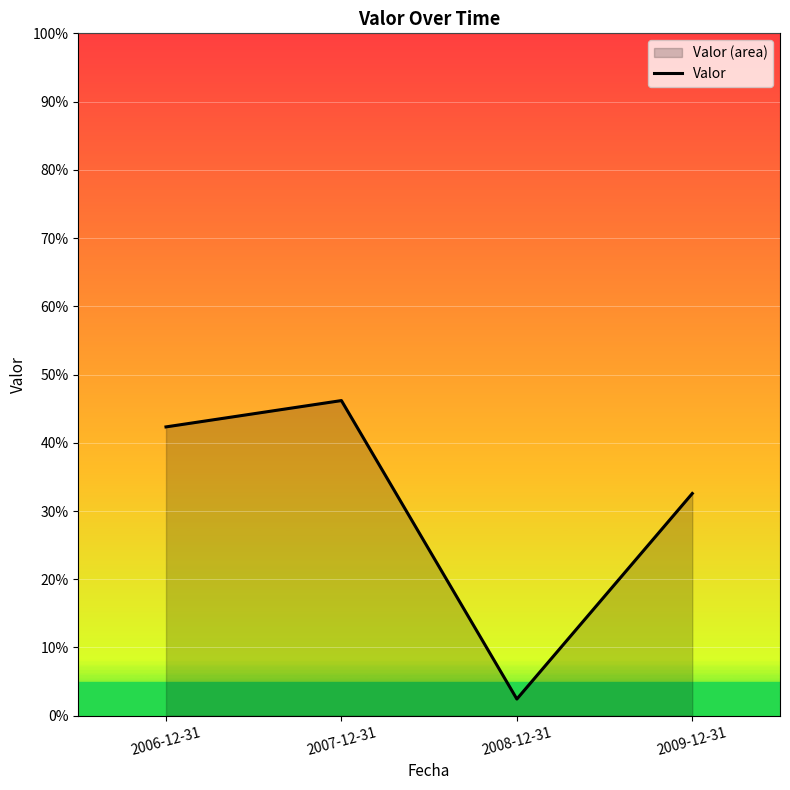

How many data points are less than 42?

2